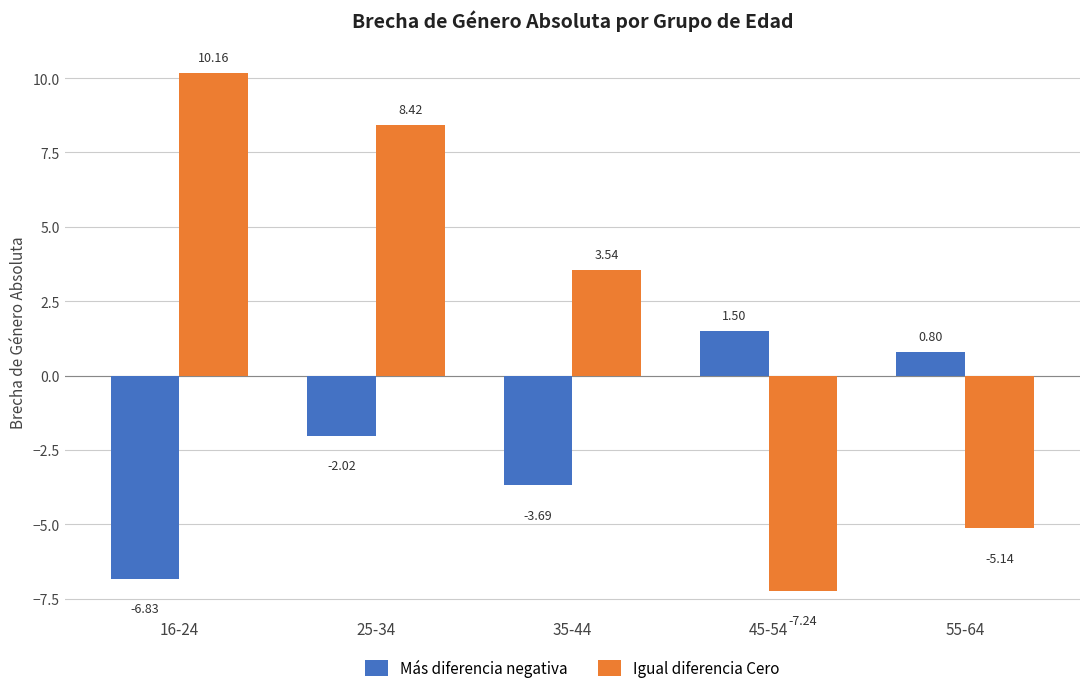

What is the difference between the maximum and minimum values in the Más diferencia negativa series?

8.3